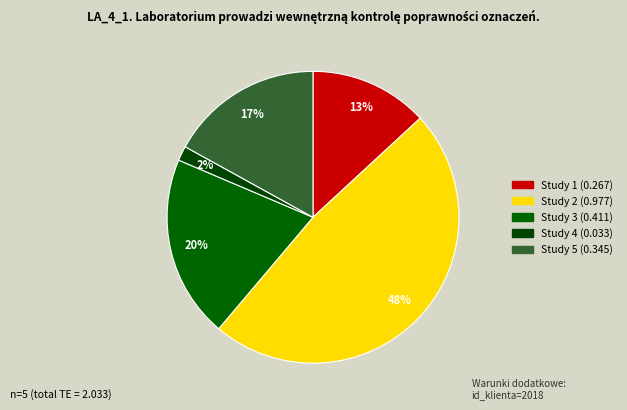

How many slices are in this pie chart?

5